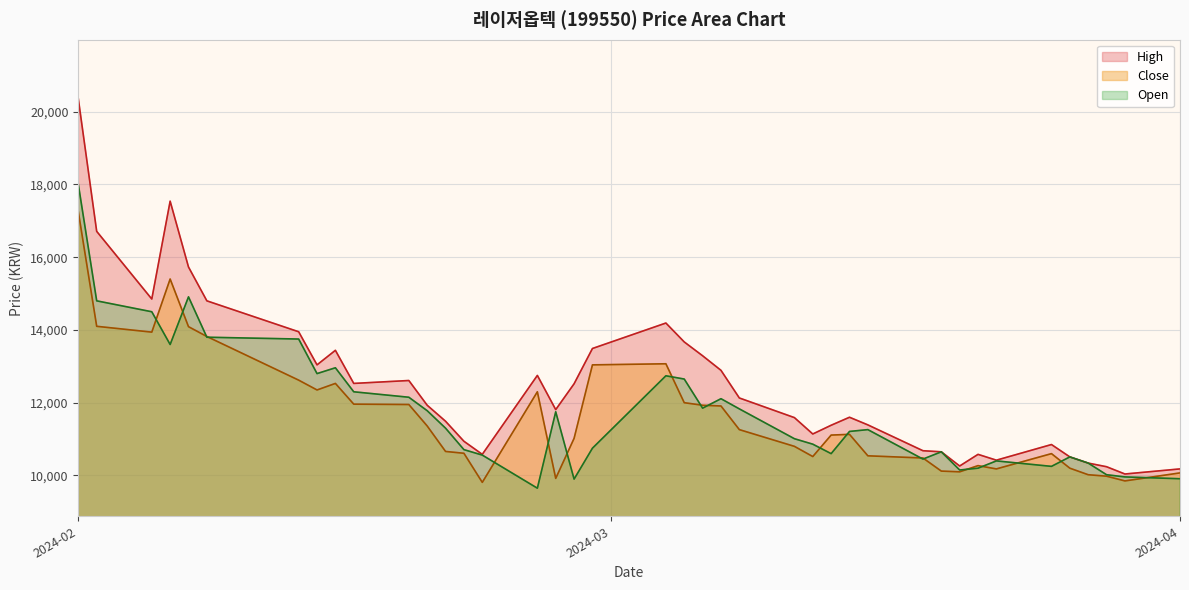

Which series has the widest spread of values?

High